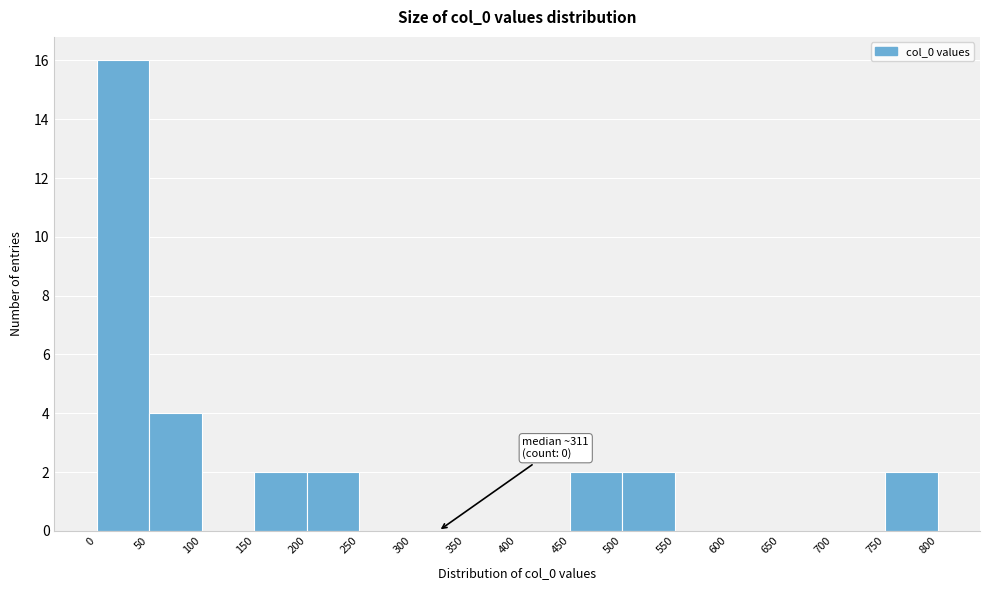

Which range on the x-axis has the tallest bar?

0 to 50